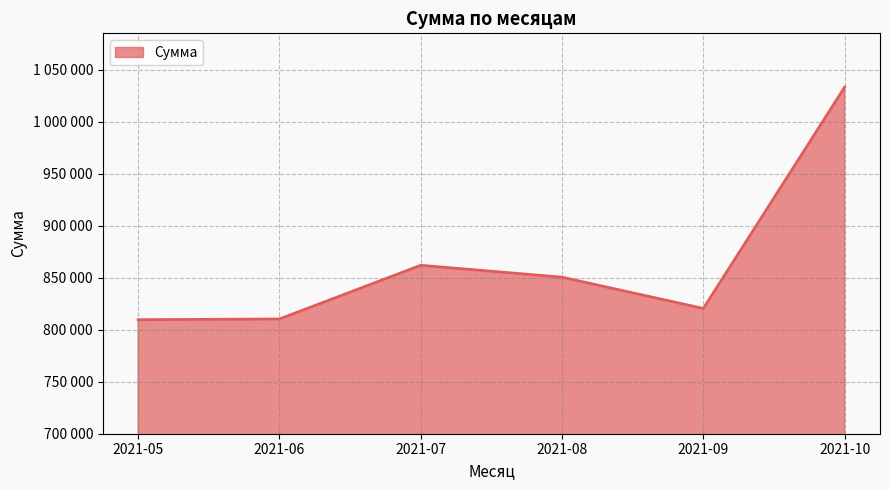

Does the chart have visible grid lines?

Yes